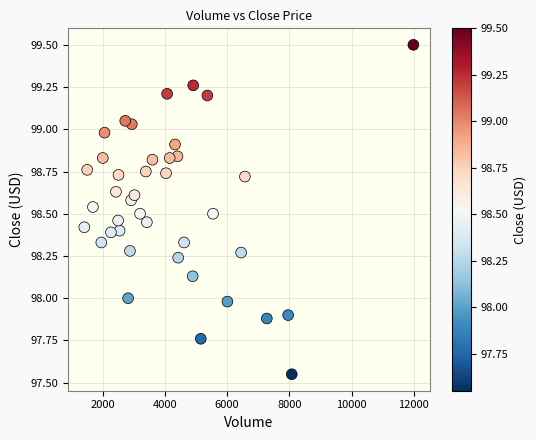

What is the range of X values (max minus min)?

10583.0